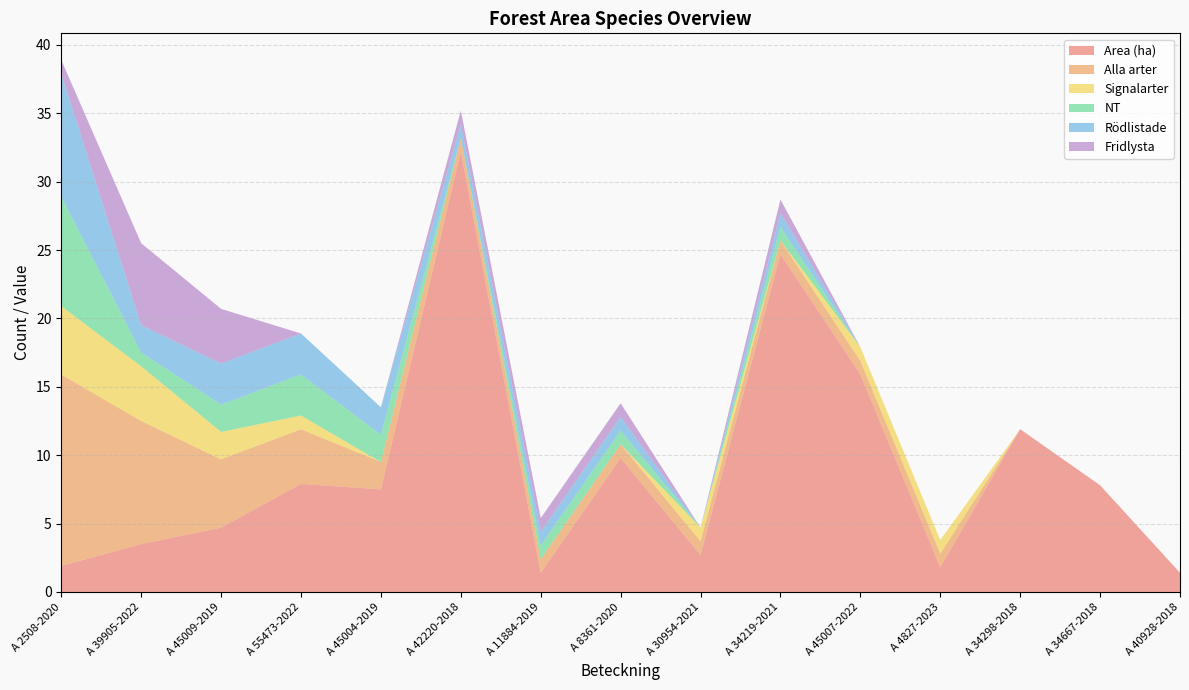

Reading right to left, list all the values displayed in this chart.

Area (ha): 1.4	7.8	11.9	1.8	15.9	24.7	2.7	9.8	1.4	32.2	7.5	7.9	4.7	3.5	1.9
Alla arter: 0.0	0.0	0.0	1.0	1.0	1.0	1.0	1.0	1.0	1.0	2.0	4.0	5.0	9.0	14.0
Signalarter: 0.0	0.0	0.0	1.0	1.0	0.0	1.0	0.0	0.0	0.0	0.0	1.0	2.0	4.0	5.0
NT: 0.0	0.0	0.0	0.0	0.0	1.0	0.0	1.0	1.0	0.0	2.0	3.0	2.0	1.0	8.0
Rödlistade: 0.0	0.0	0.0	0.0	0.0	1.0	0.0	1.0	1.0	1.0	2.0	3.0	3.0	2.0	9.0
Fridlysta: 0.0	0.0	0.0	0.0	0.0	1.0	0.0	1.0	1.0	1.0	0.0	0.0	4.0	6.0	1.0